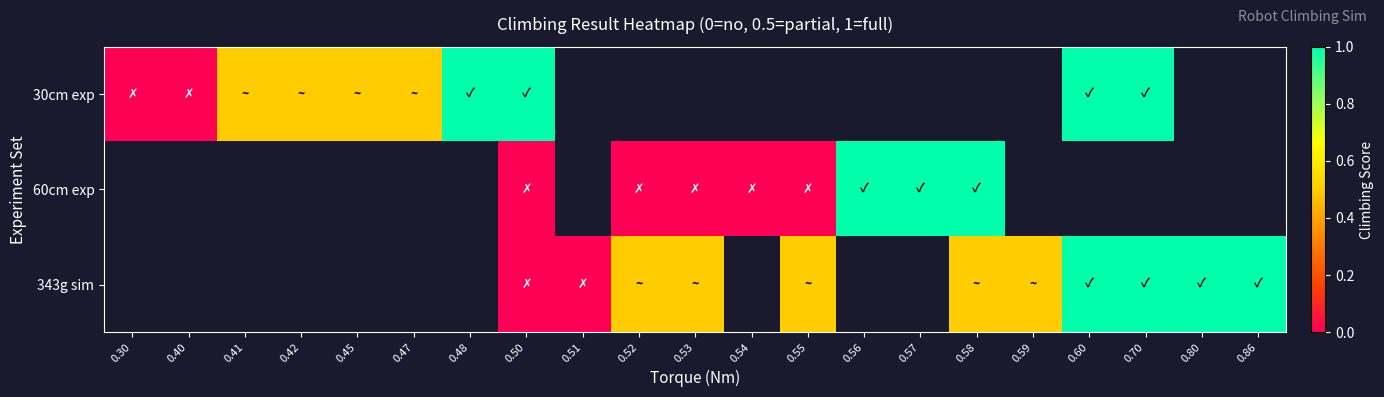

Which series has the largest range (max minus min)?

30cm exp